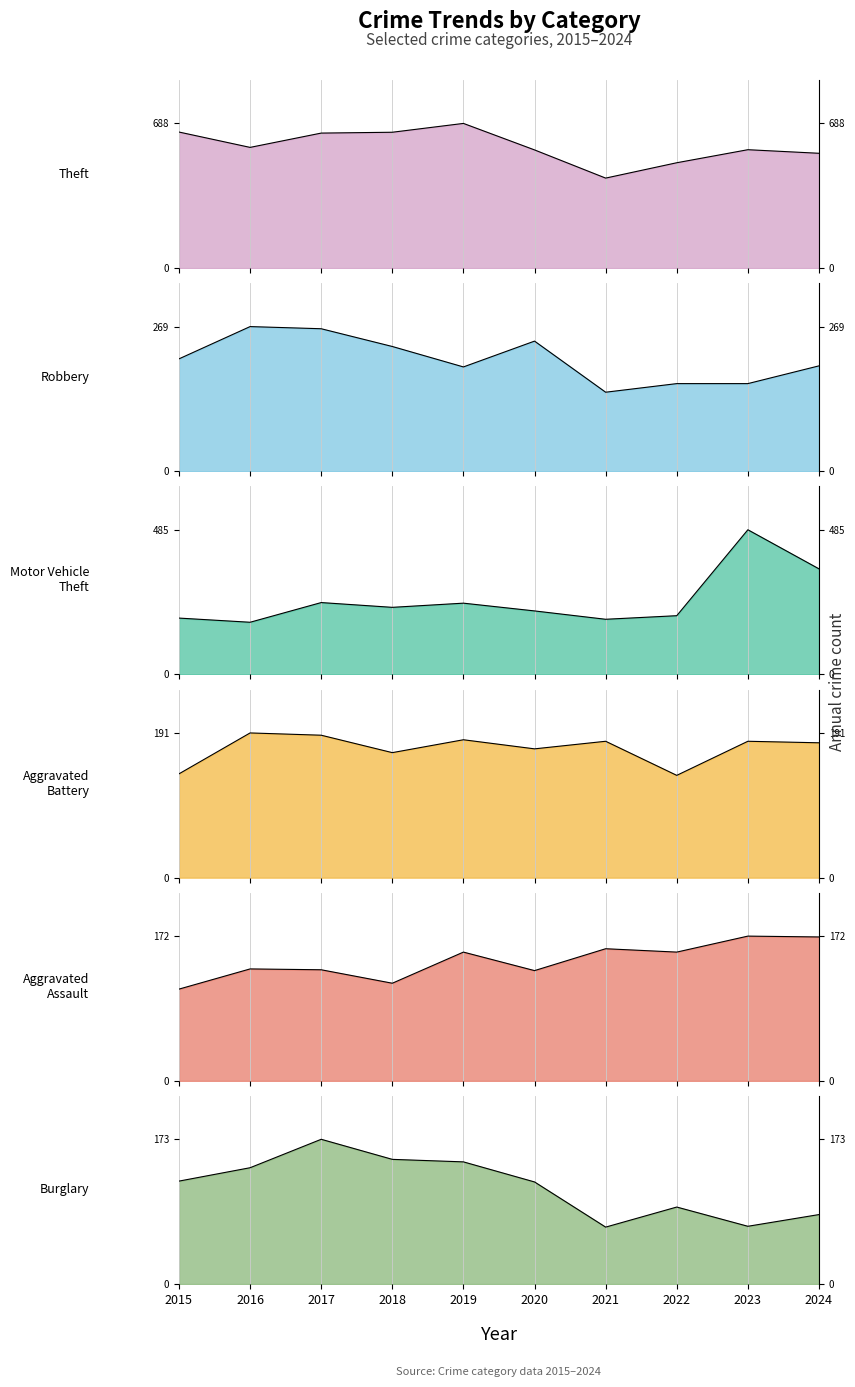

At which category does the chart reach its minimum across all series?

2021